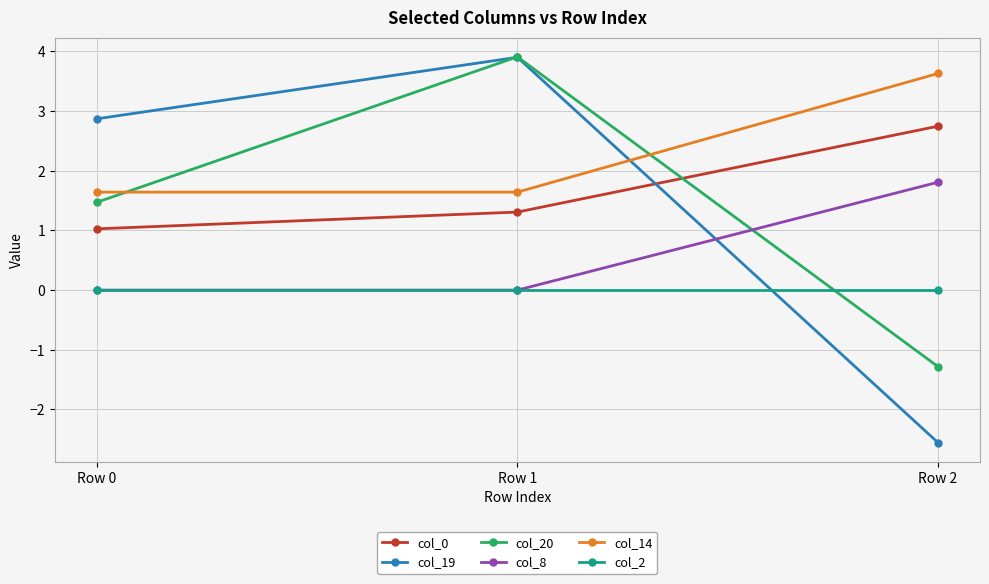

What is the total value across all series at Row 0?

7.0